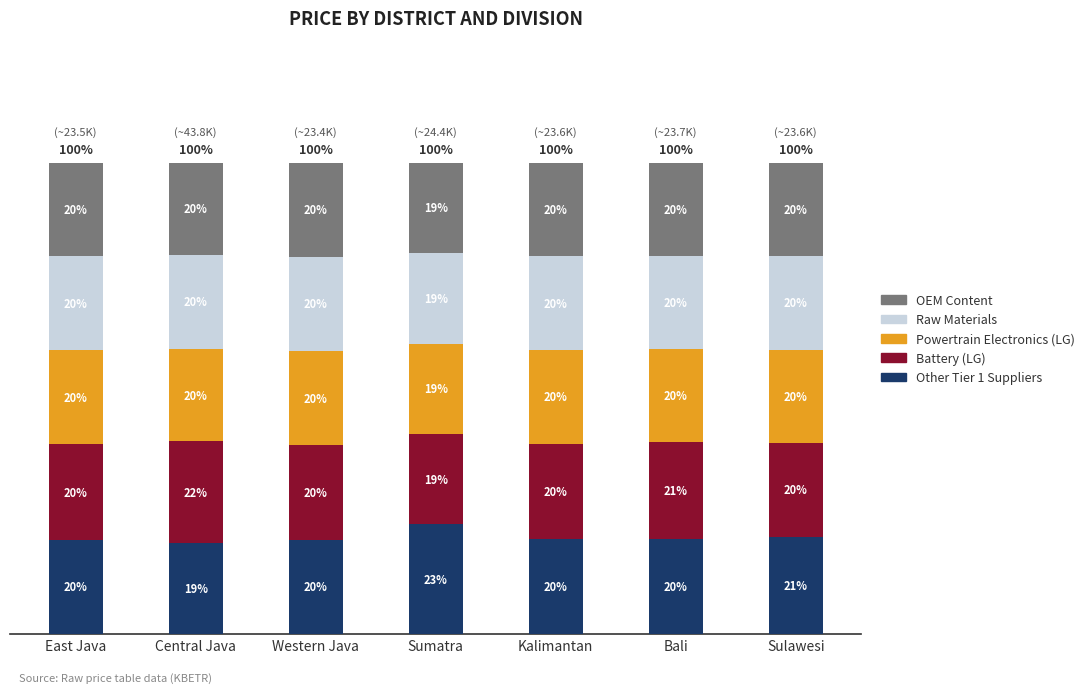

Are the bars horizontal?

No